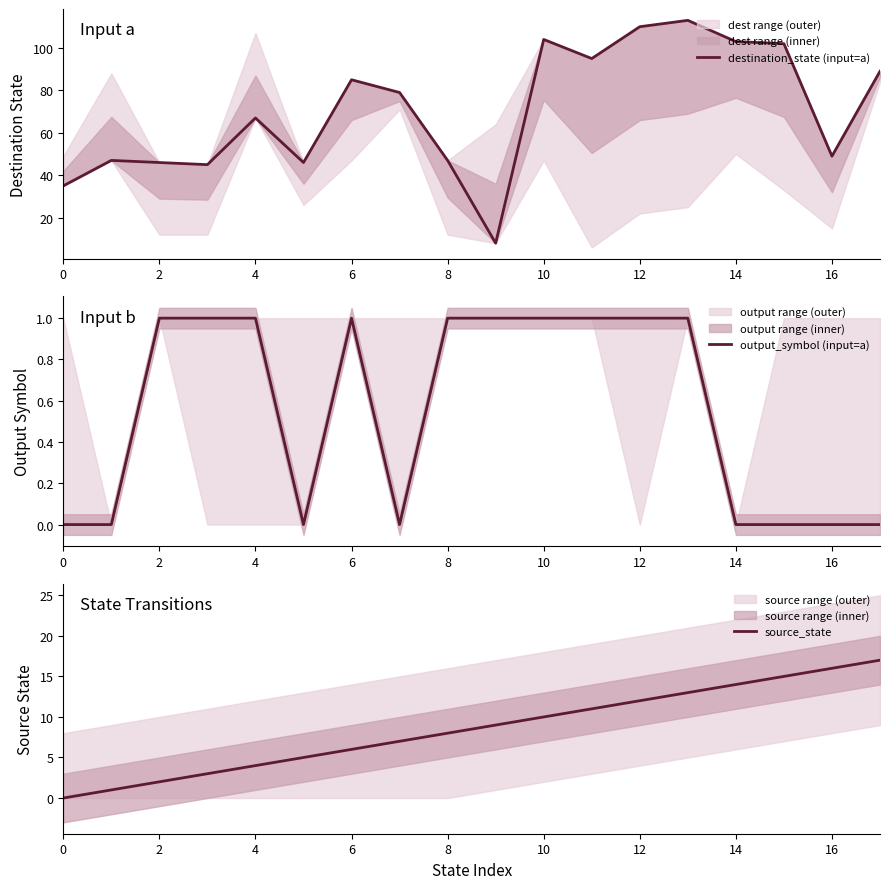

The source_state series shows 14 at 14. True or false?

True